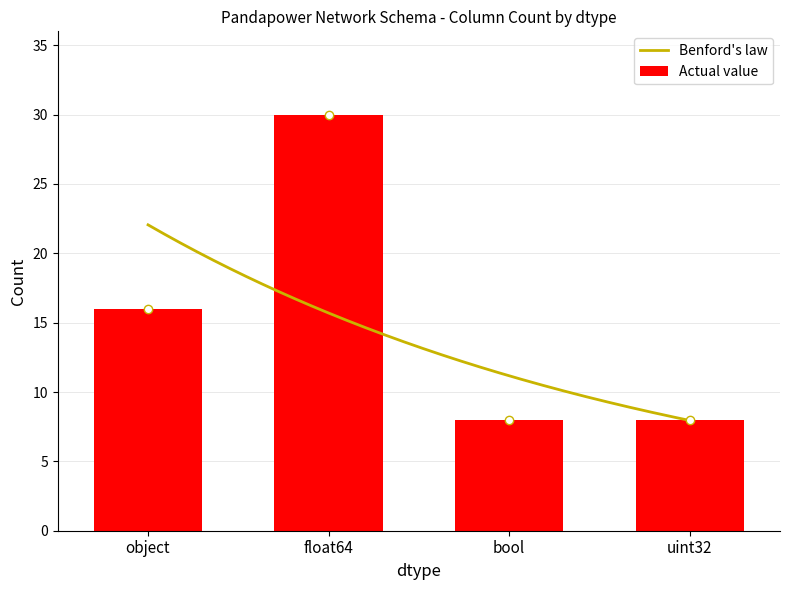

Which label corresponds to the largest value in the chart?

float64